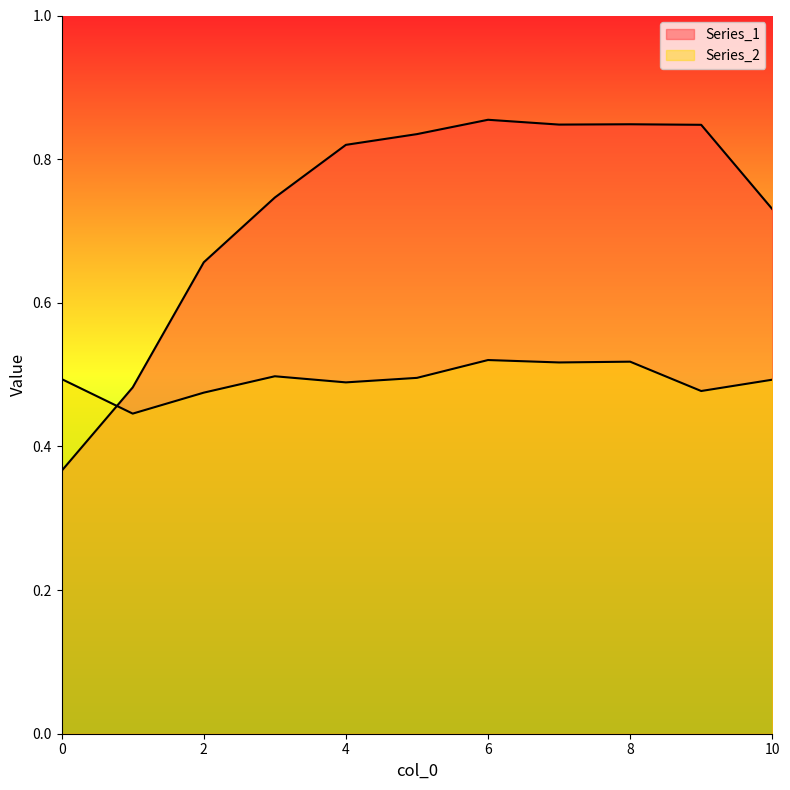

Reading right to left, extract all data points from this chart.

Series_1: 10=0.7	9=0.8	8=0.8	7=0.8	6=0.9	5=0.8	4=0.8	3=0.7	2=0.7	1=0.5	0=0.4
Series_2: 10=0.5	9=0.5	8=0.5	7=0.5	6=0.5	5=0.5	4=0.5	3=0.5	2=0.5	1=0.4	0=0.5